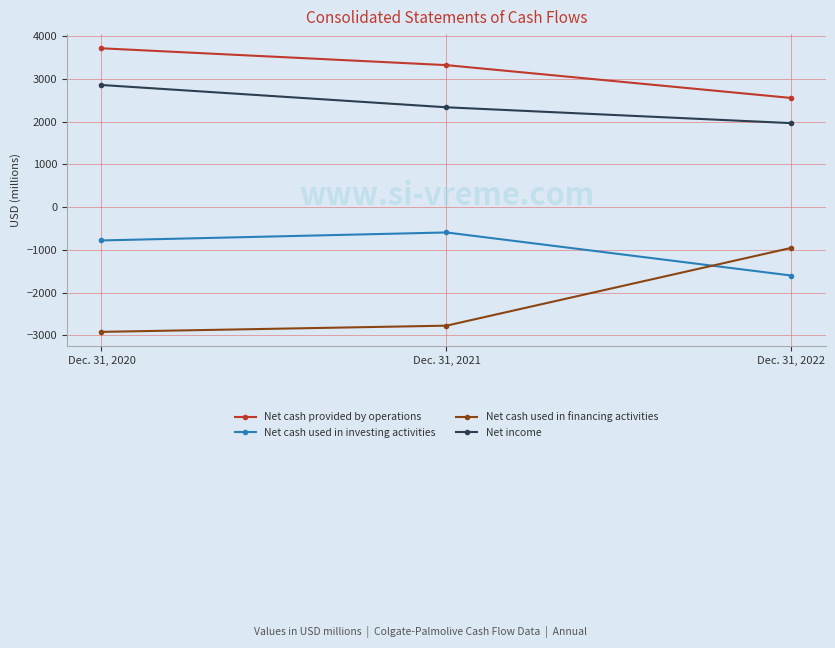

What is the difference between the maximum and minimum values in the Net cash used in financing activities series?

1967